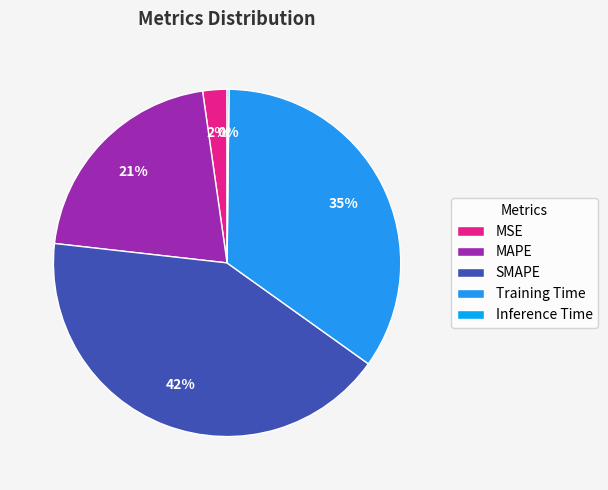

Approximately how many times larger is the value at SMAPE compared to MAPE?

2.0